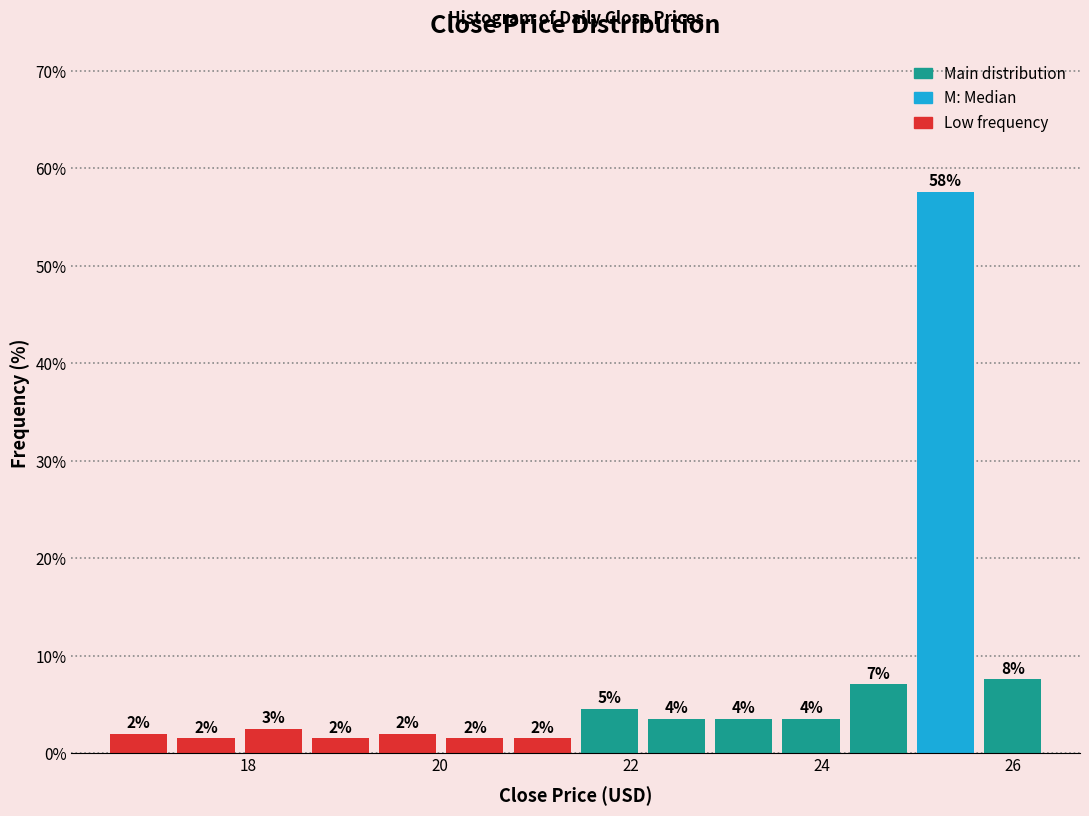

Read against the x-axis, roughly where is the centre of the tallest bar?

25.2